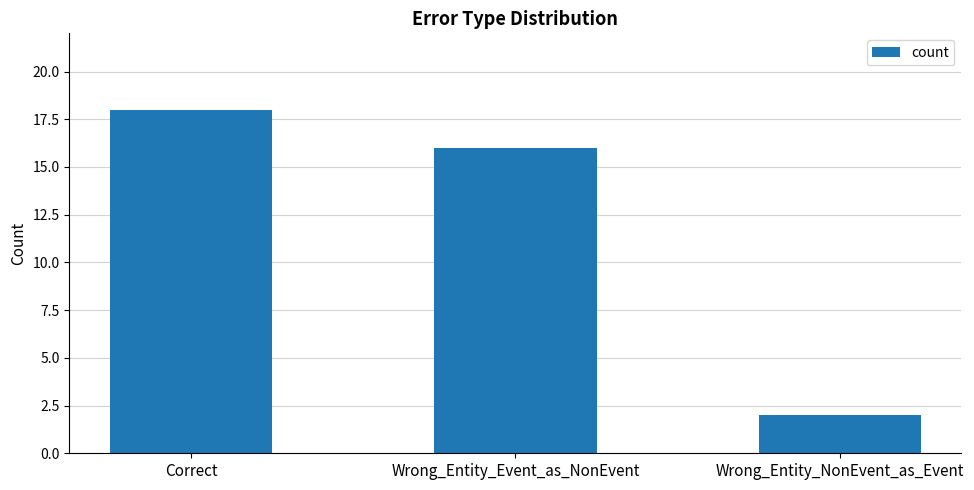

What is the ratio of the value at Correct to the value at Wrong_Entity_NonEvent_as_Event?

9.0